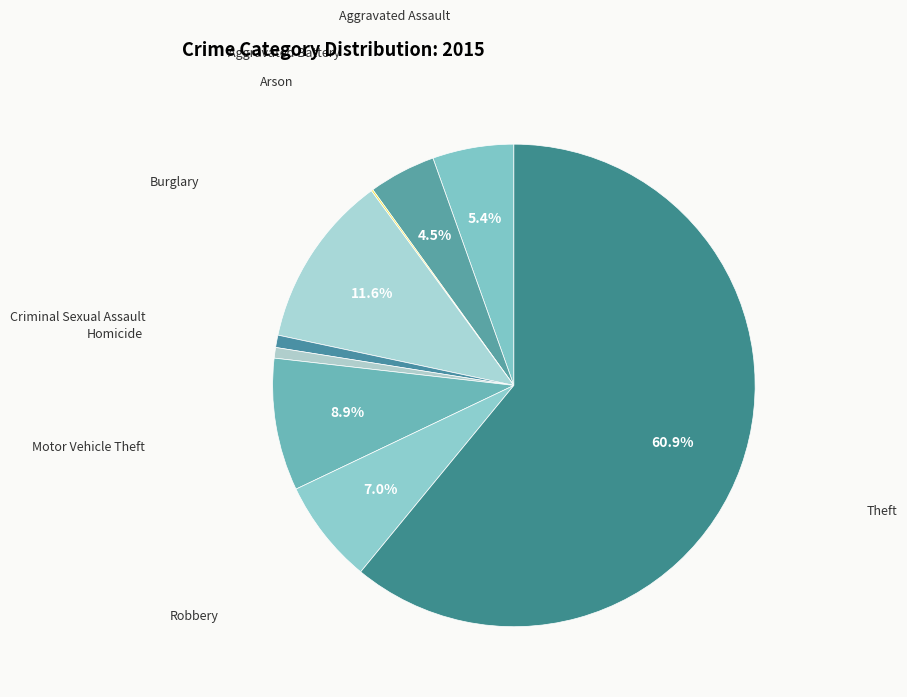

Count the number of slices in the pie.

9